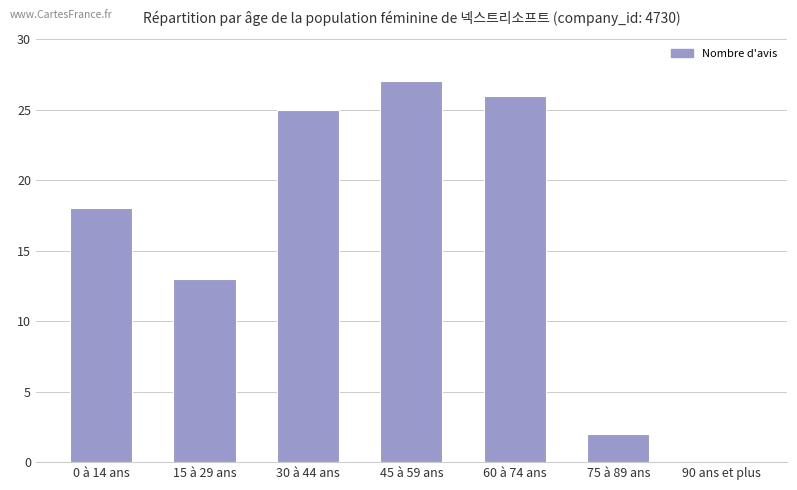

Reading left to right, list all the values displayed in this chart.

0 à 14 ans=18	15 à 29 ans=13	30 à 44 ans=25	45 à 59 ans=27	60 à 74 ans=26	75 à 89 ans=2	90 ans et plus=0